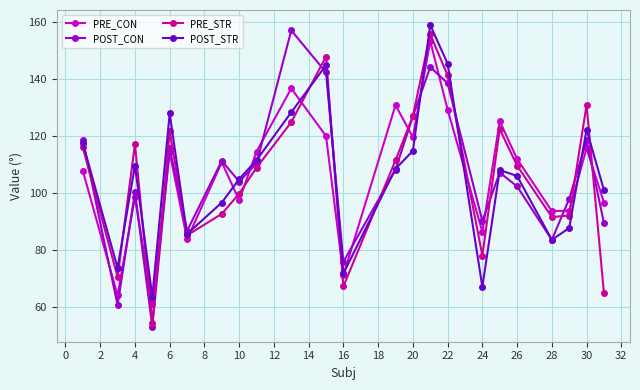

True or false: PRE_CON and PRE_STR intersect in this chart.

True